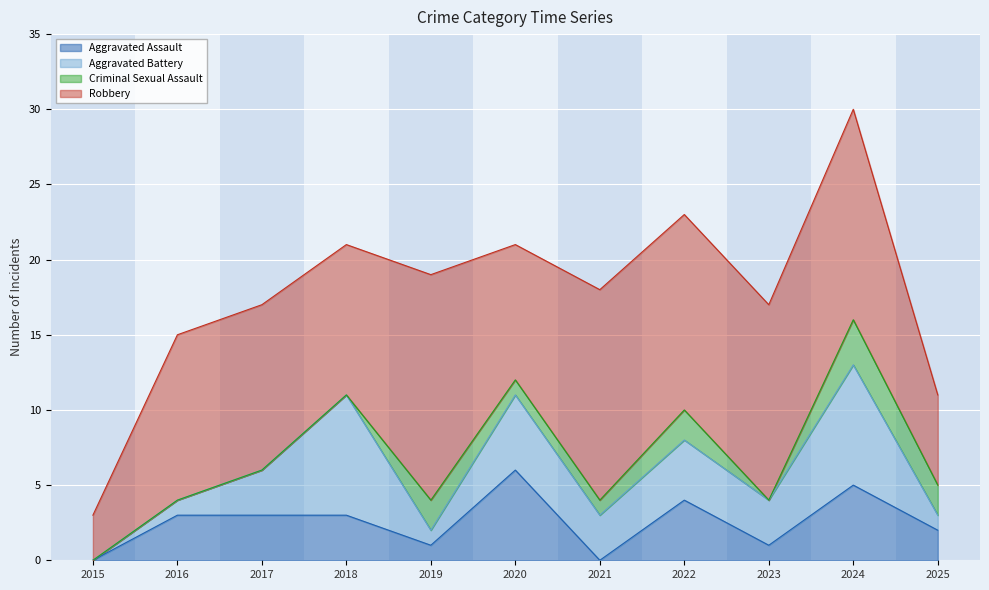

How many values in Criminal Sexual Assault are above zero?

6